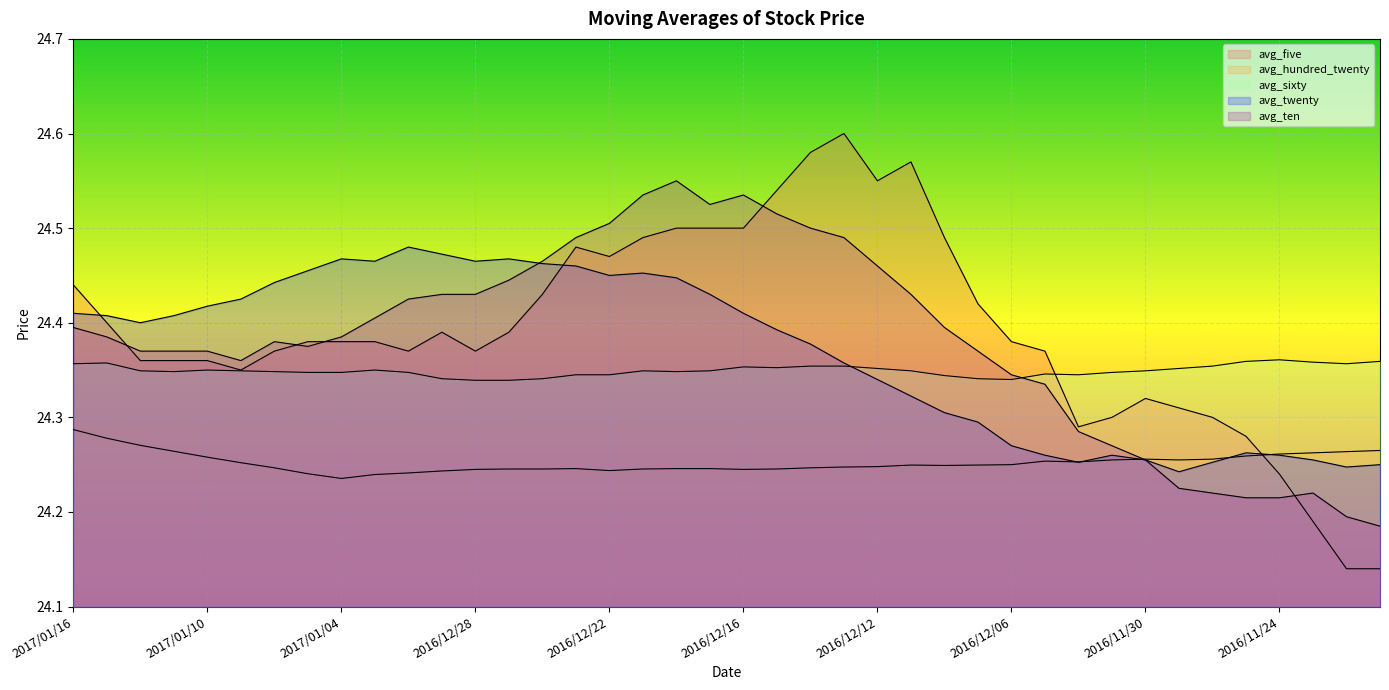

What is the label of the 12th point from the left?

2016/12/29